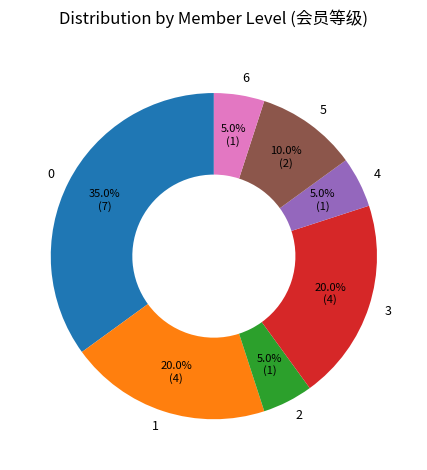

Is there any slice that represents more than half of the pie?

No